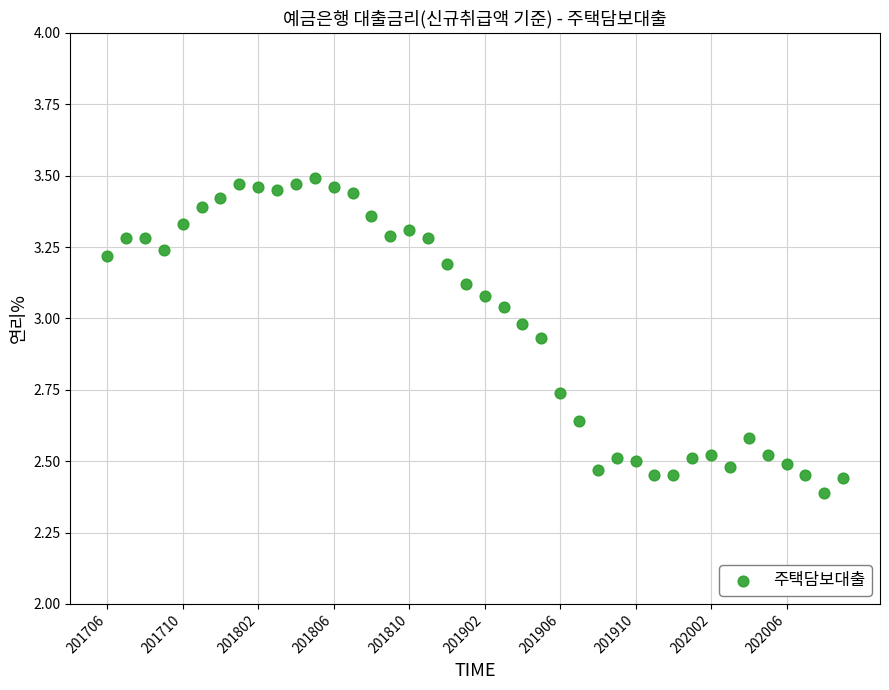

What is the range of Y values (max minus min)?

1.1